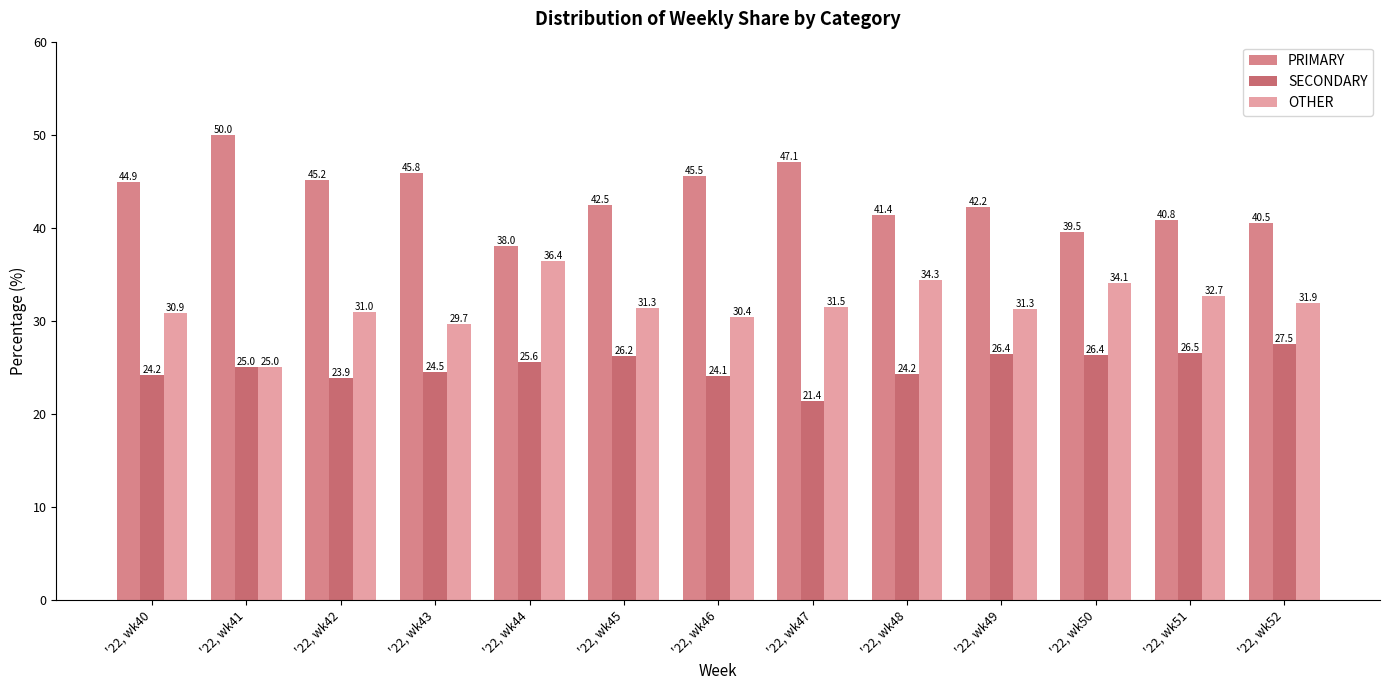

Count the number of data series in this chart.

3